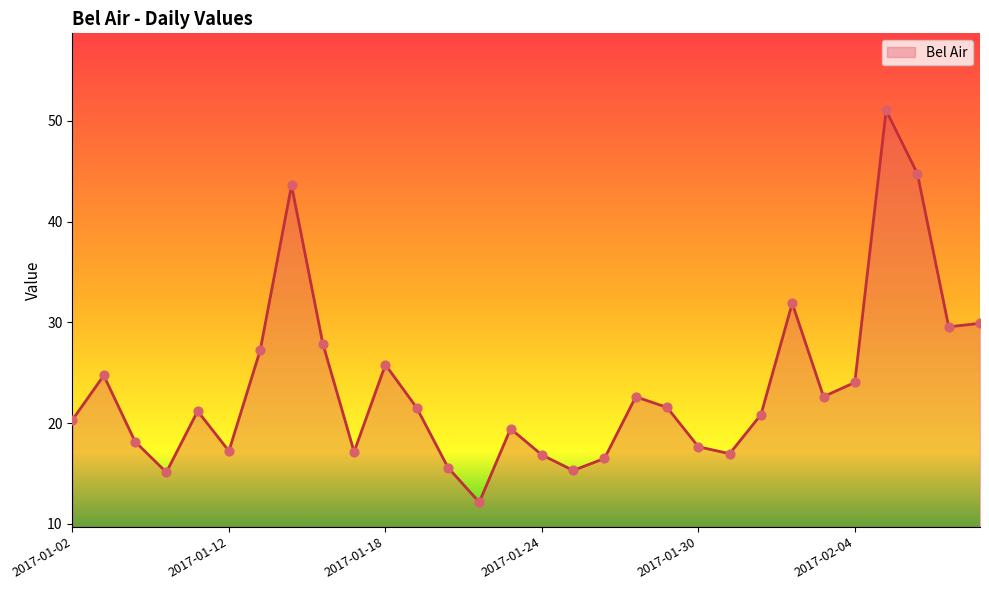

What is the difference between the maximum and minimum values?

38.9